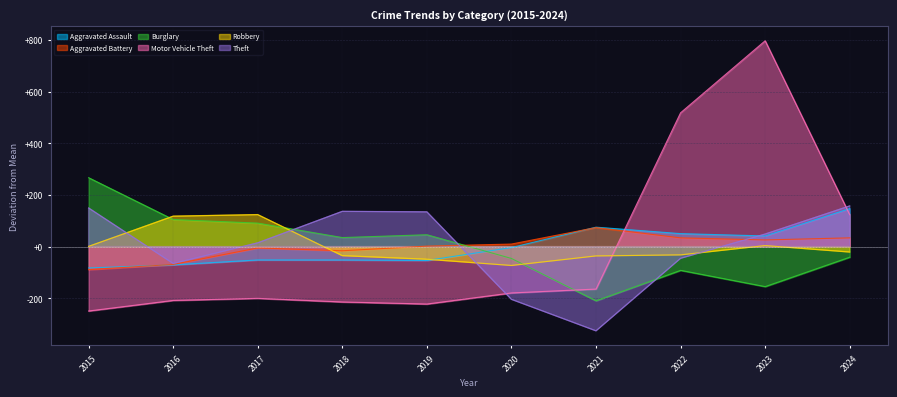

What is the difference between the Motor Vehicle Theft values at 2017 and 2023?

998.0